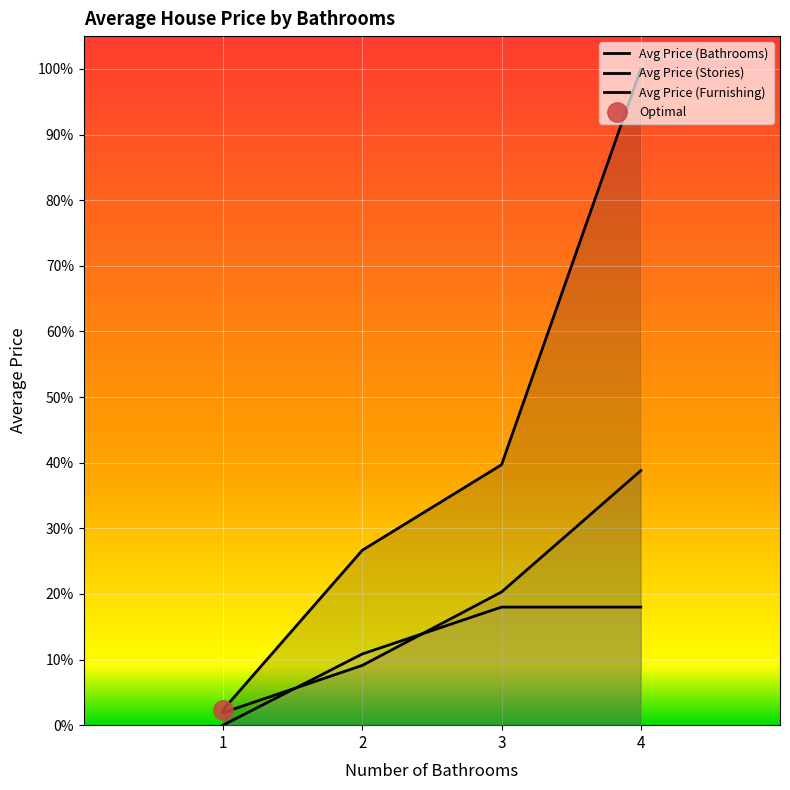

What is the total value across all series at 2?

0.5